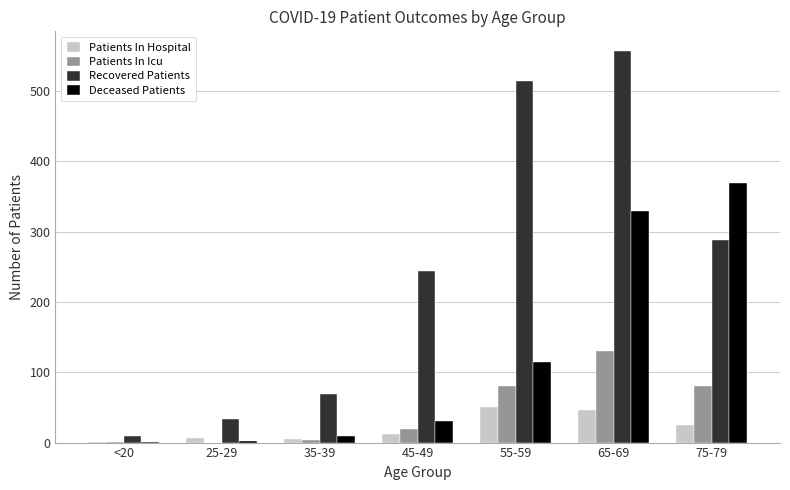

What is the total value across all series at 35-39?

87